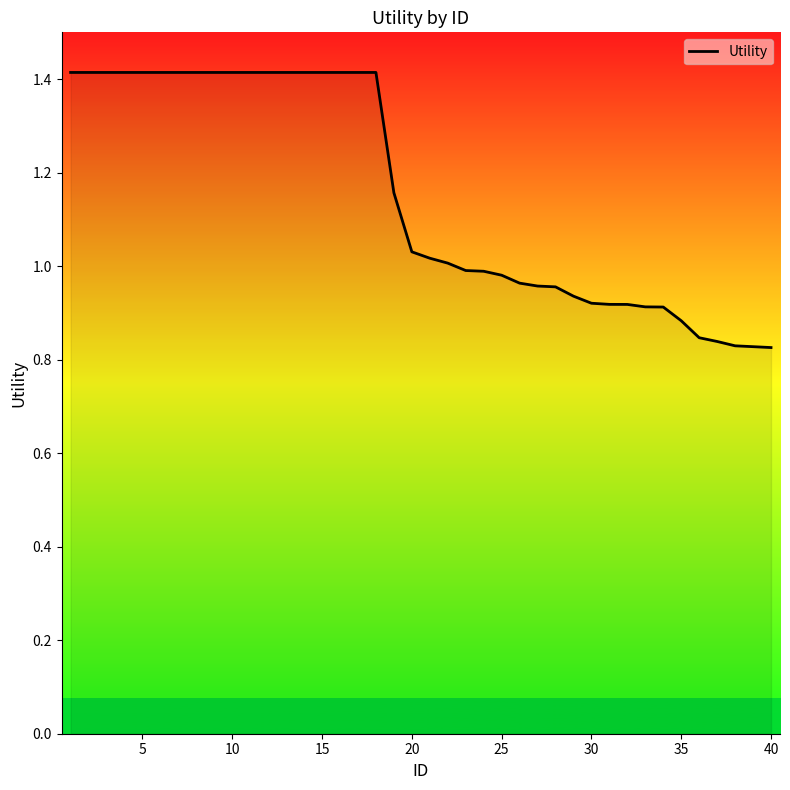

What is the greatest value displayed?

1.4